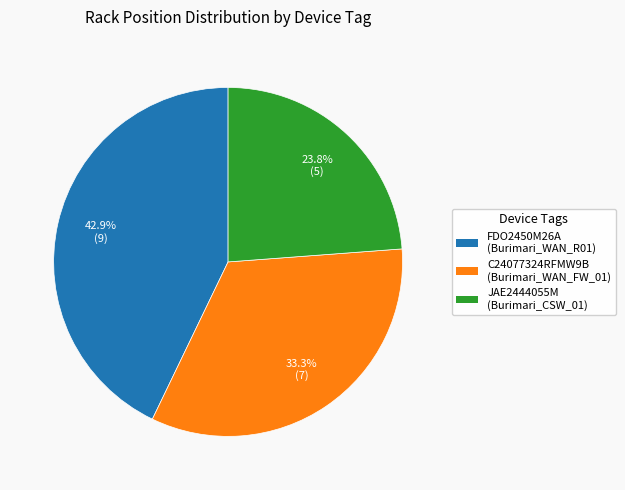

How many slices are in this pie chart?

3